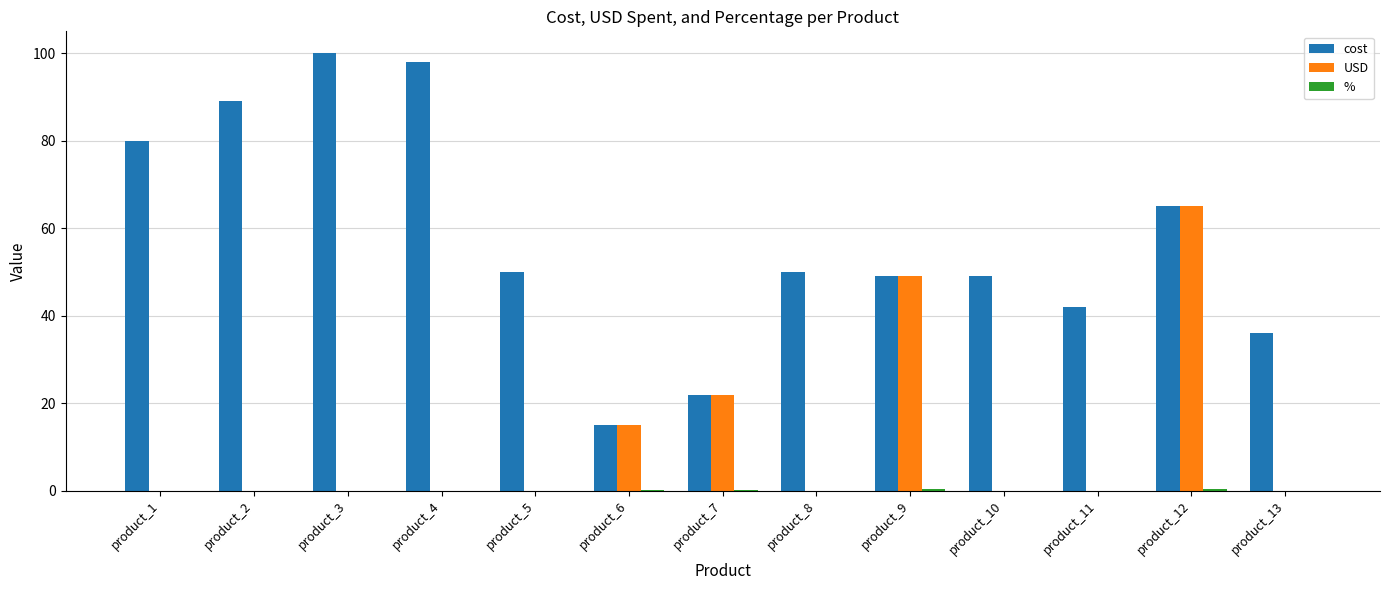

At which label is USD closest to 32?

product_7